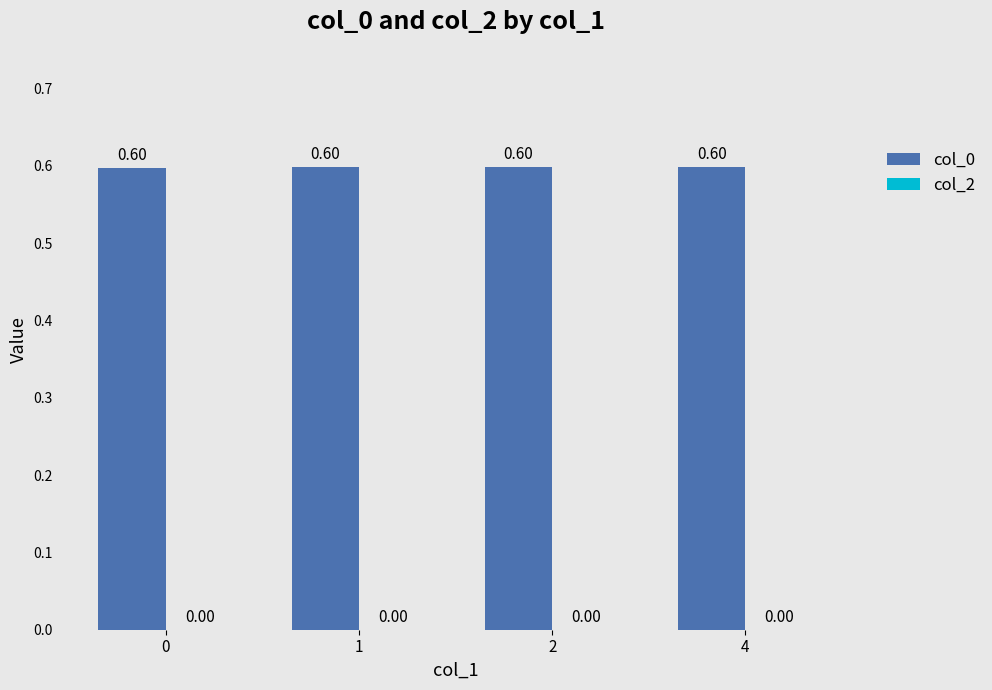

What is the average value?

0.6